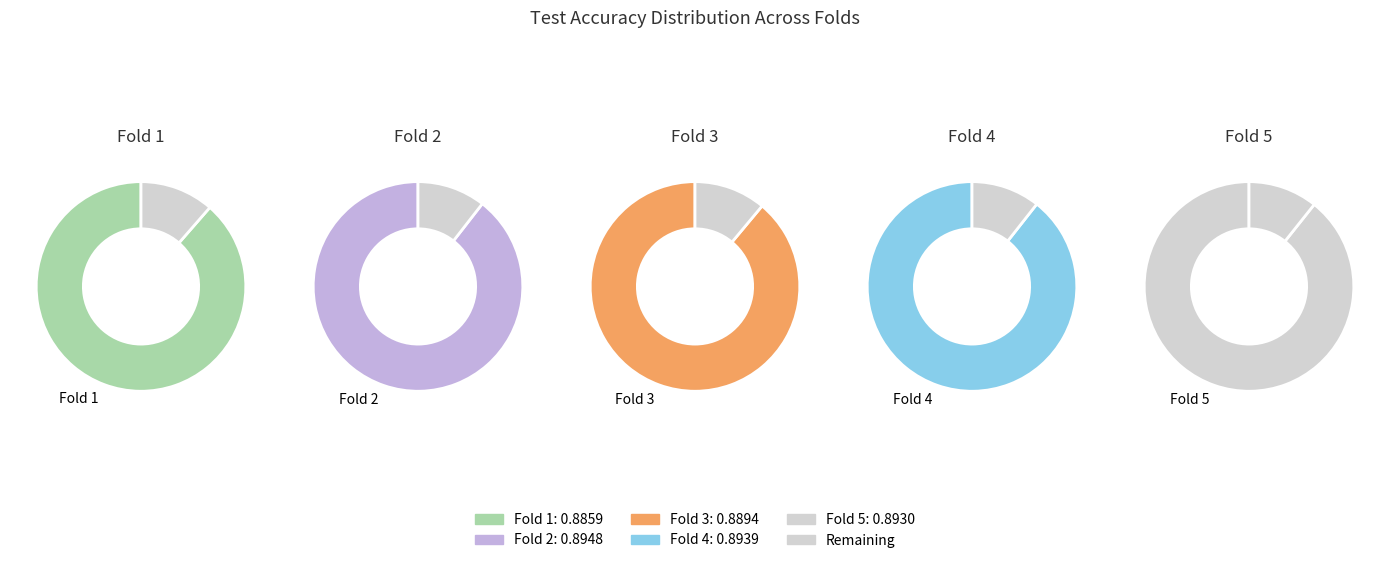

Rank the categories by value from highest to lowest.

2, 4, 5, 3, 1